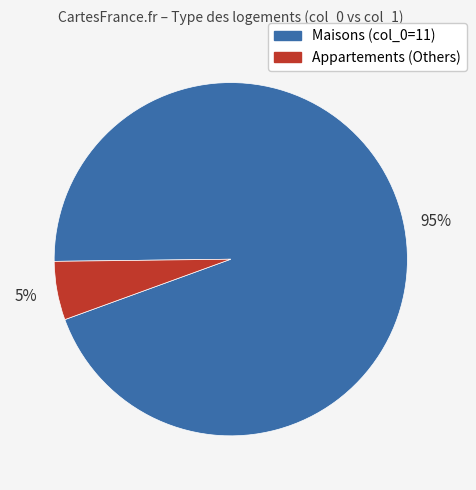

To the nearest percent, what is the average slice percentage?

50%